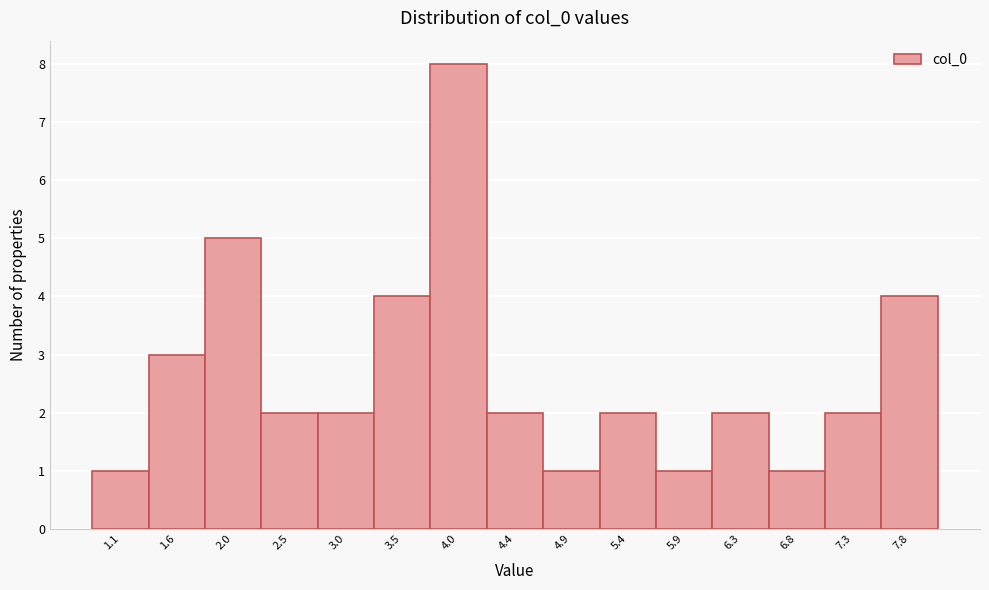

Reading right to left, transcribe all the data shown in this chart.

4	2	1	2	1	2	1	2	8	4	2	2	5	3	1